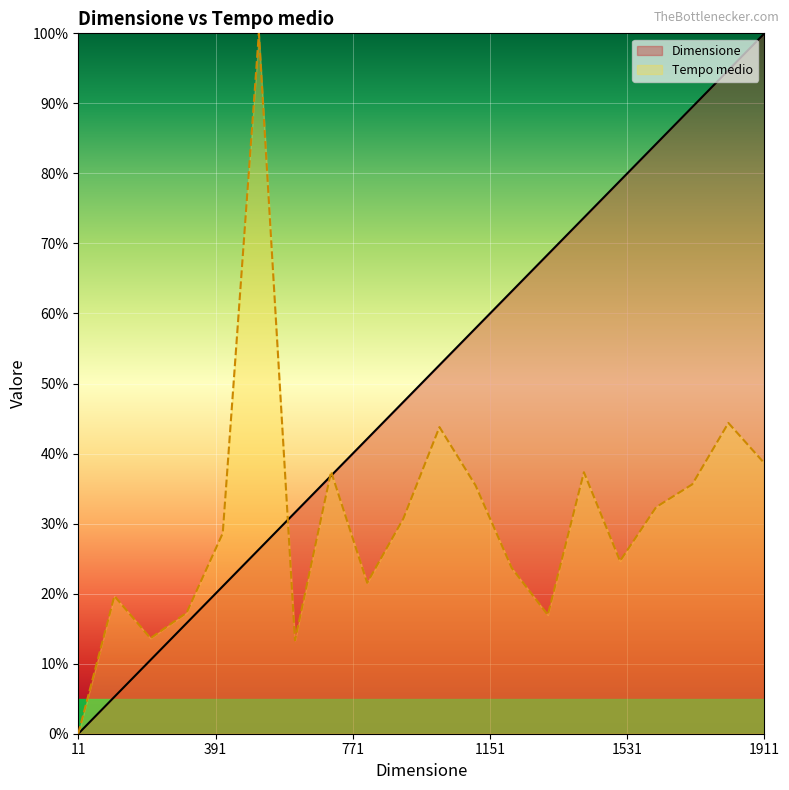

What is the difference between the maximum and minimum values in the Dimensione series?

100.0